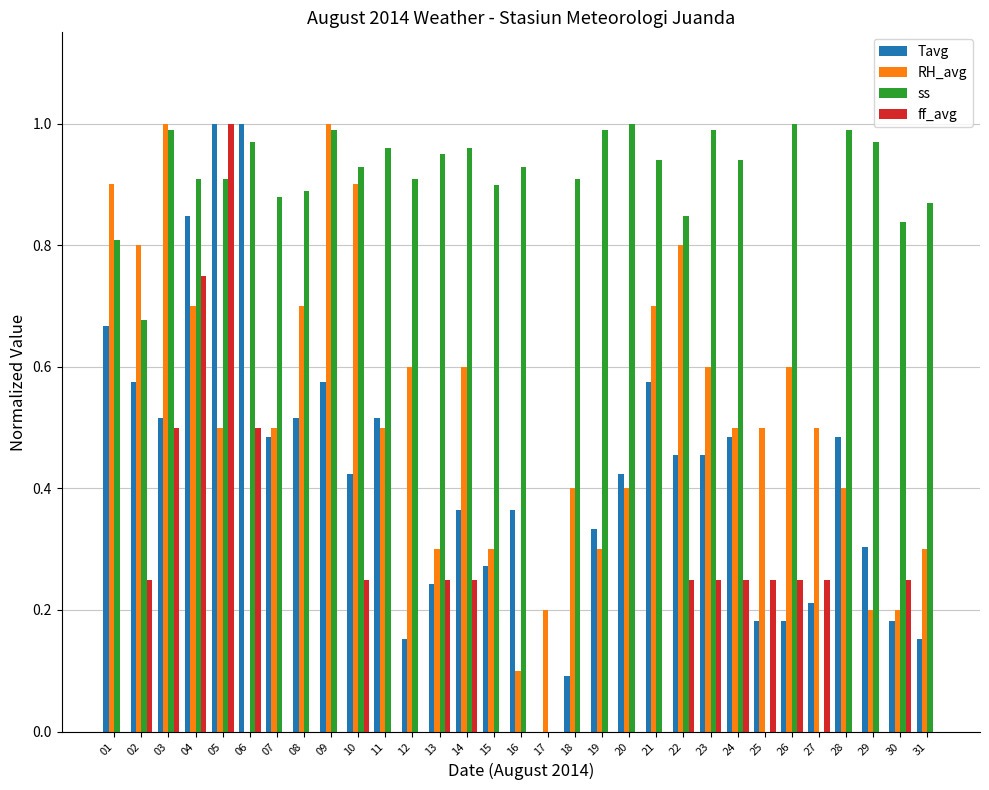

The ss series shows 1.4 at 24. True or false?

False